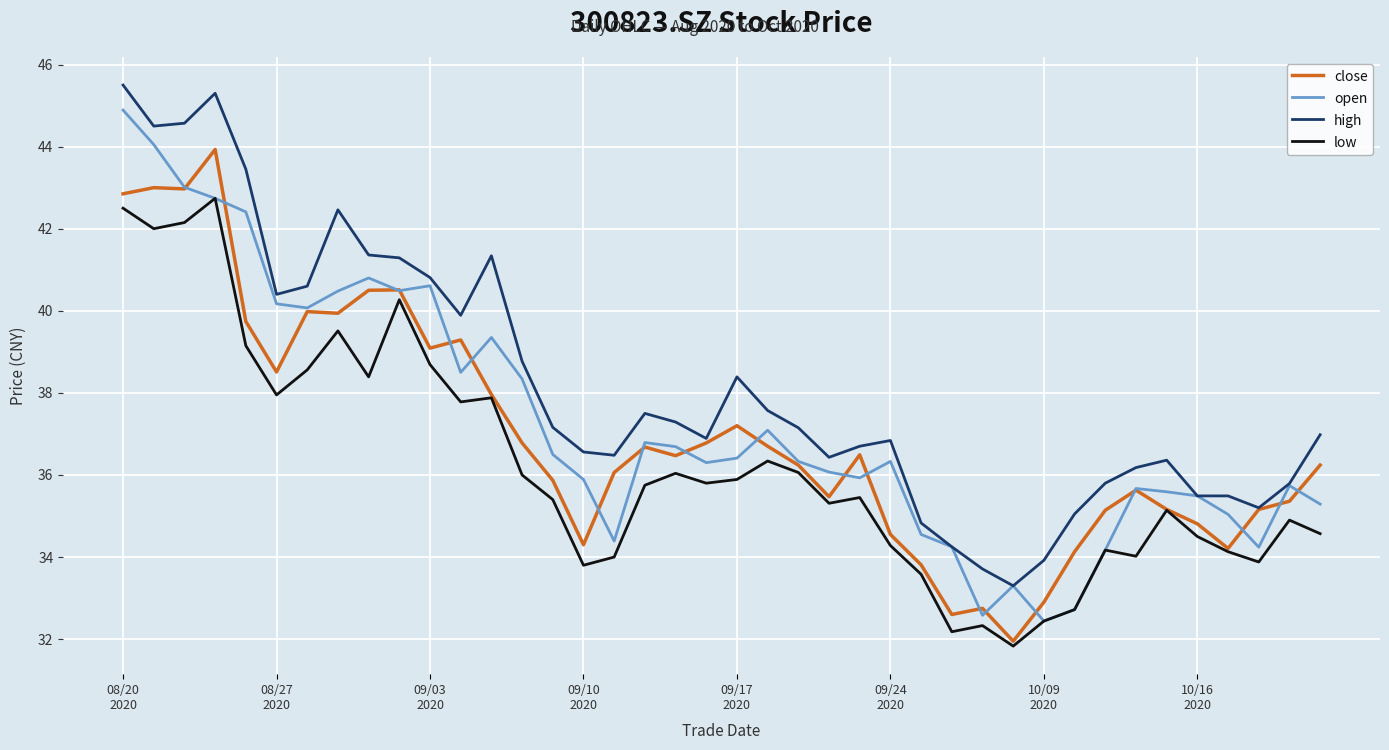

What is the greatest value displayed?

45.5